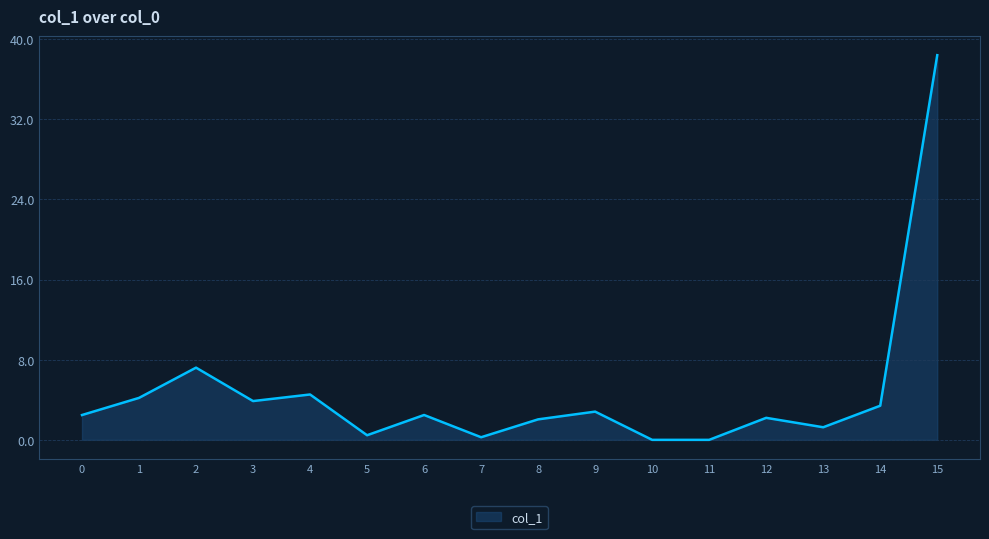

What is the greatest value displayed?

38.4